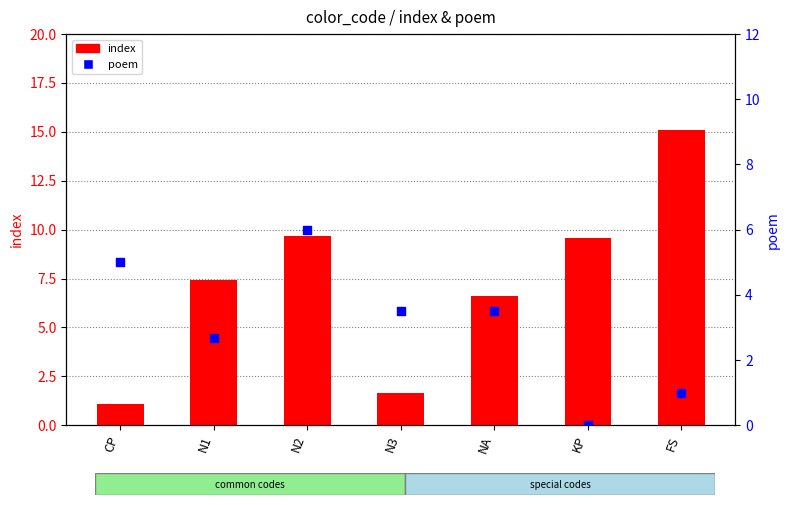

Is the value of index at CP greater than the value of poem at N2?

No